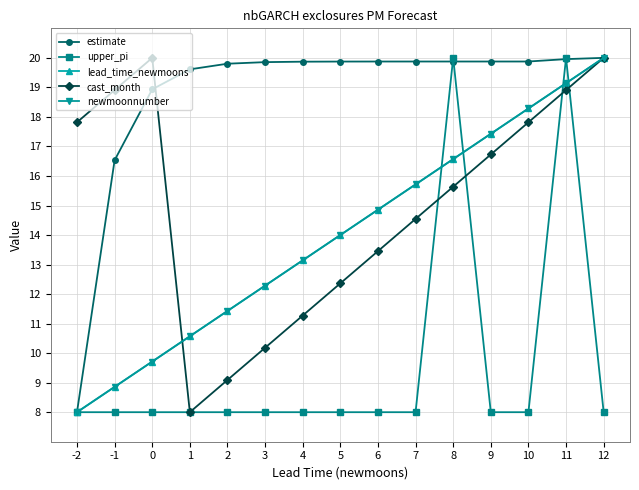

What is the value of the estimate point at the 12th from the left?

19.9